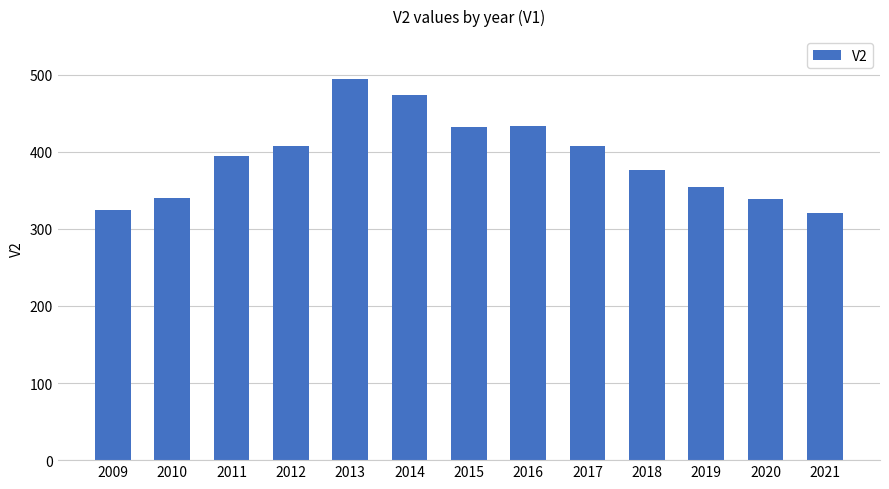

What is the value of the 8th bar from the left?

434